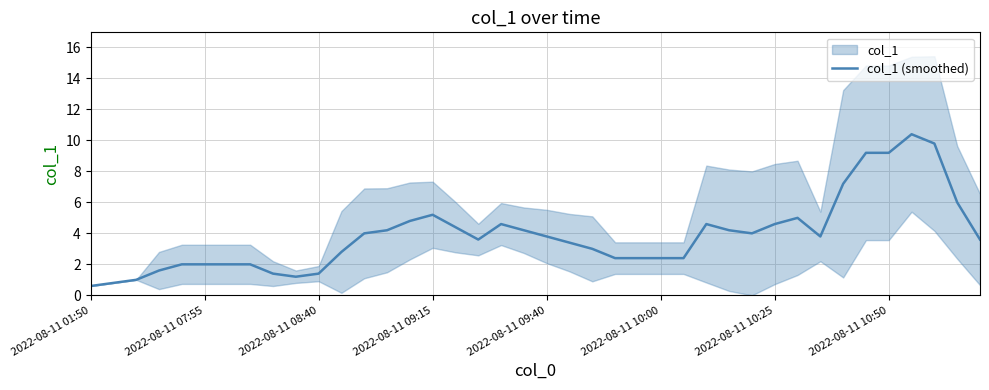

Count the number of values greater than 3.

23